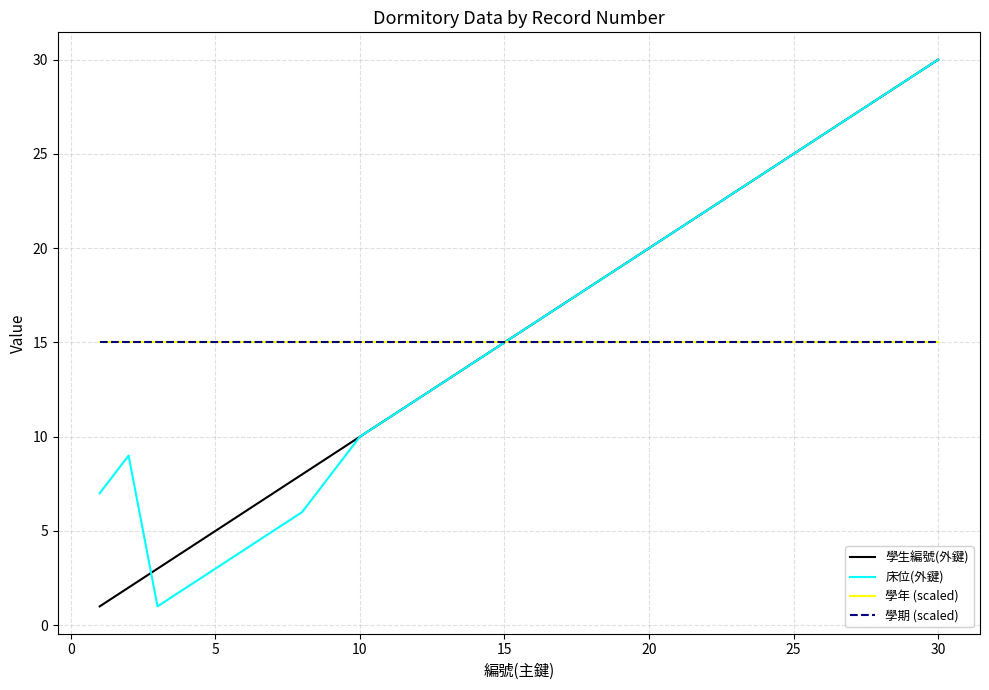

Does the chart have visible grid lines?

Yes